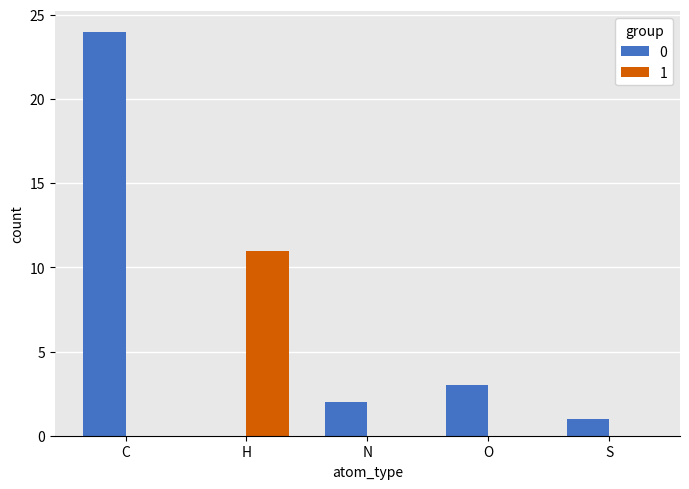

Count the number of data series in this chart.

2